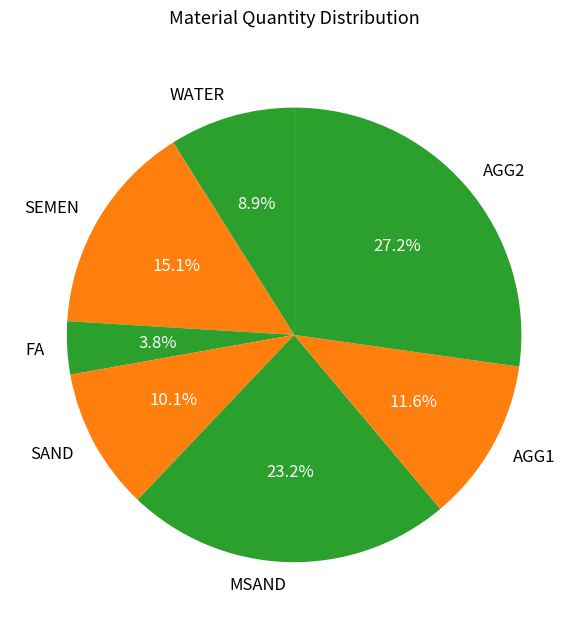

How much of the chart is everything except AGG1?

88.4%